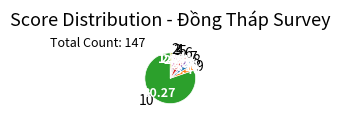

What is the largest slice in the pie chart?

10